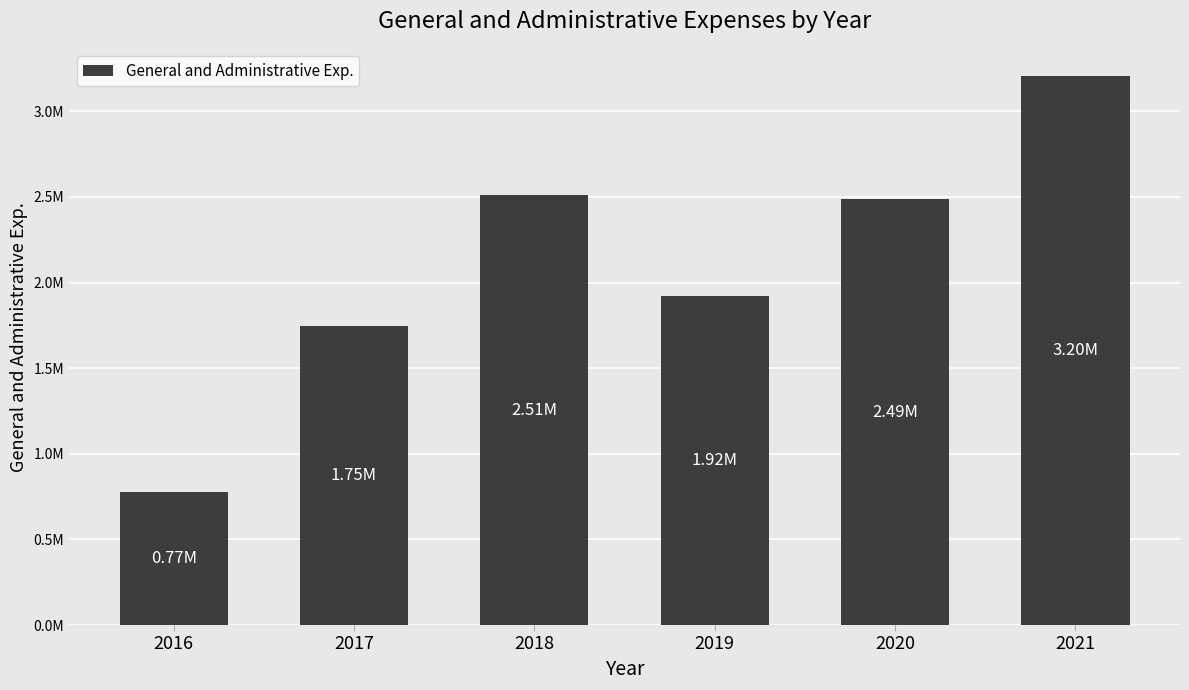

Are the bars horizontal?

No